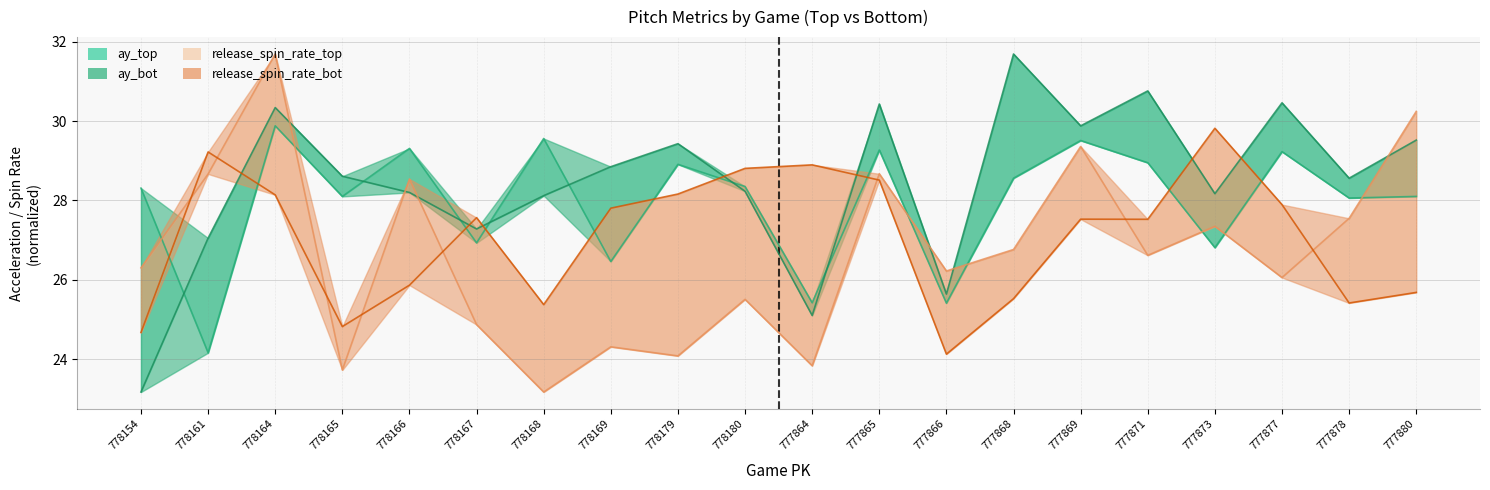

What position from the left is 778167?

6